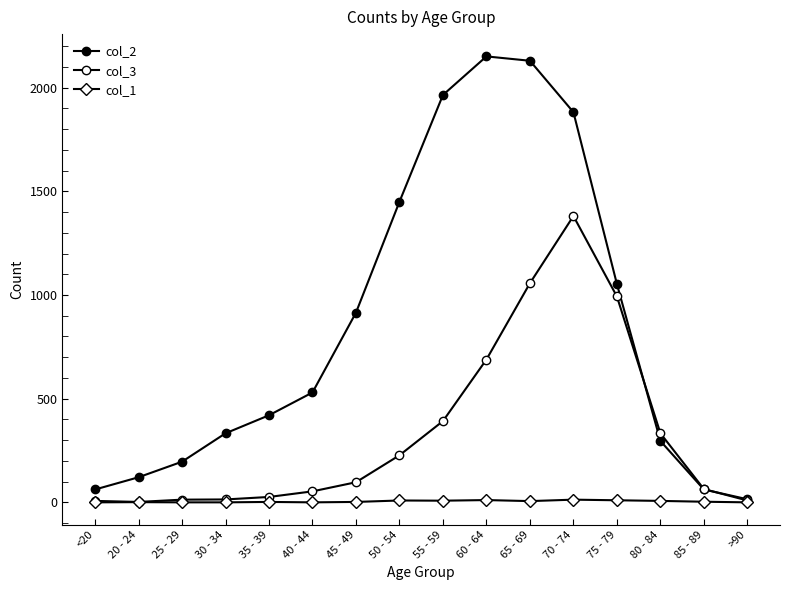

How many data points does each series have?

16